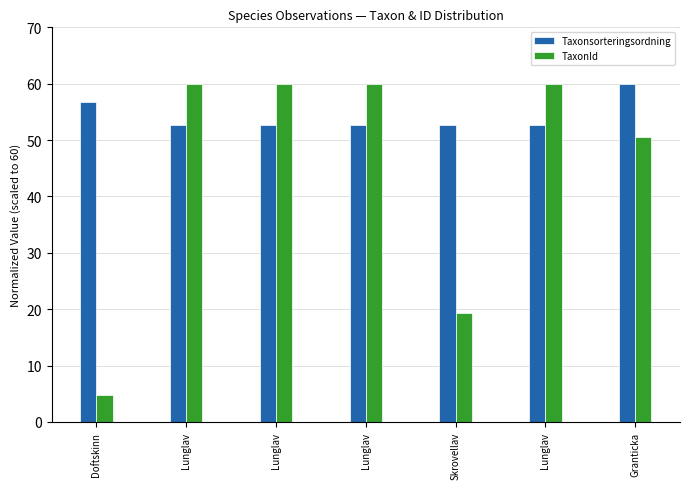

List the series in order of their peak value, lowest first.

Taxonsorteringsordning, TaxonId